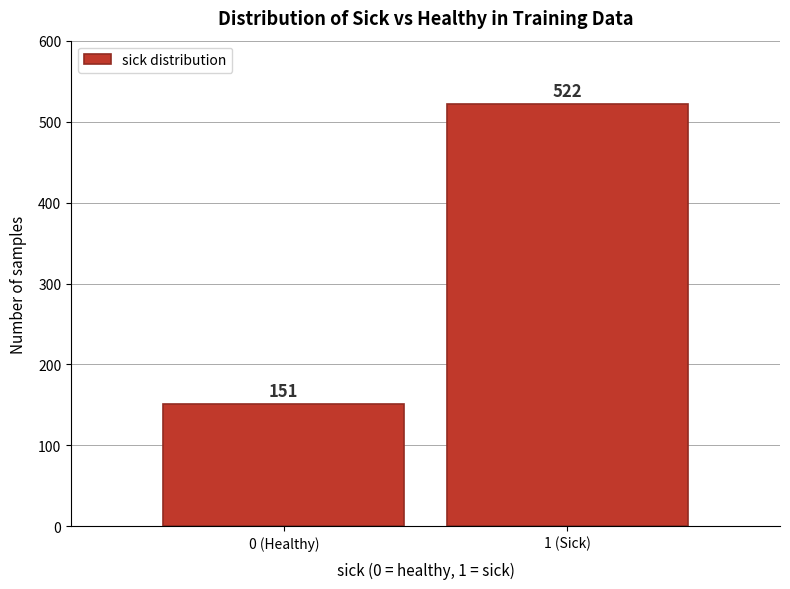

Reading left to right, what are all the values shown in this chart?

151	522